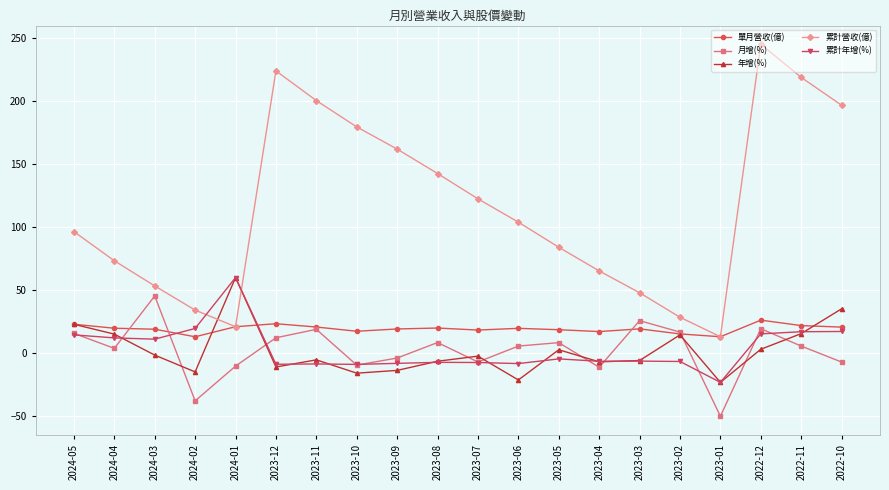

What are all the series names shown in the legend?

單月營收(億), 月增(%), 年增(%), 累計營收(億), 累計年增(%)